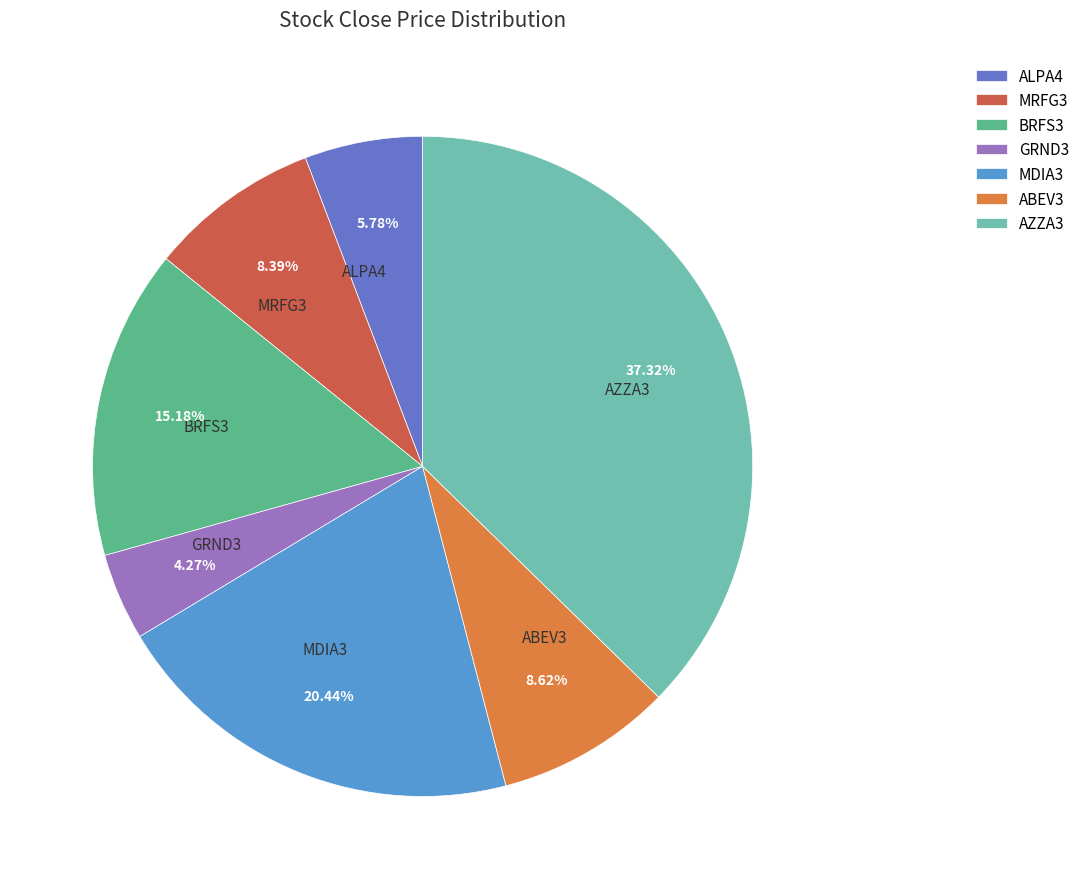

To the nearest percent, what is the combined percentage of ALPA4 and ABEV3?

14%